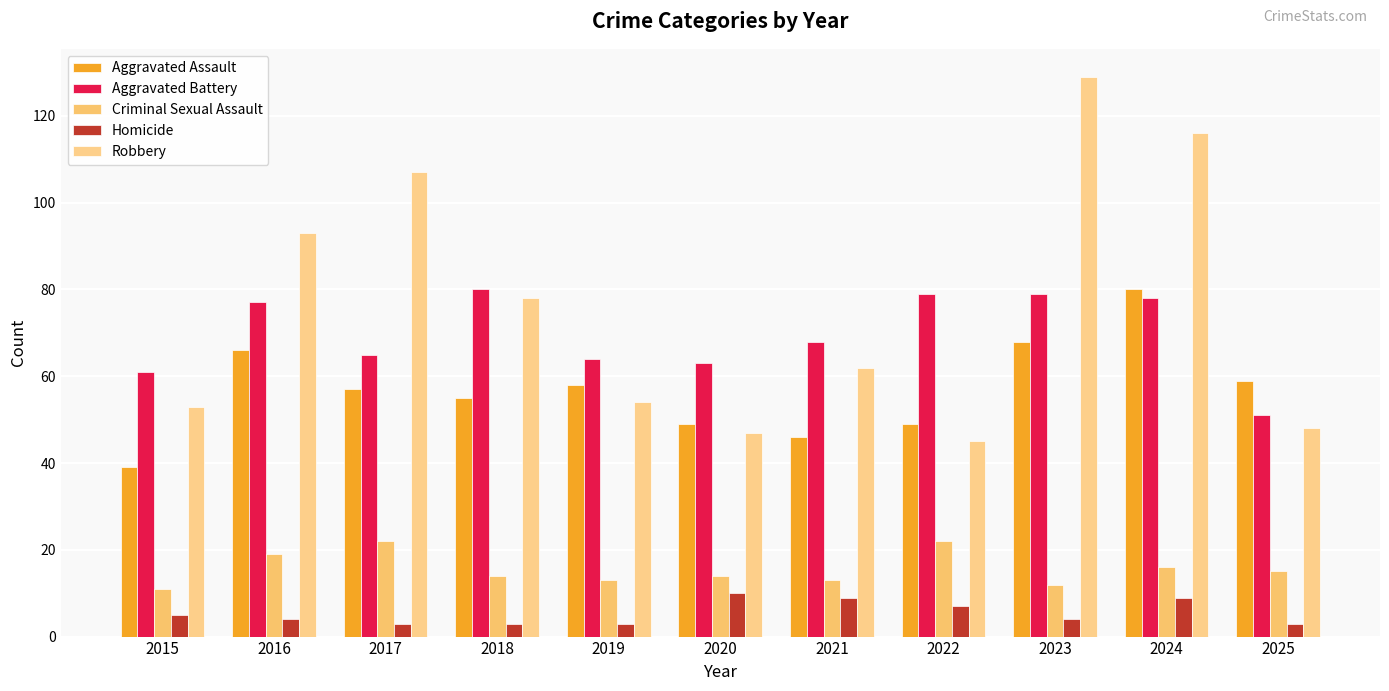

The value of Robbery at 2023 is 187. True or false?

False